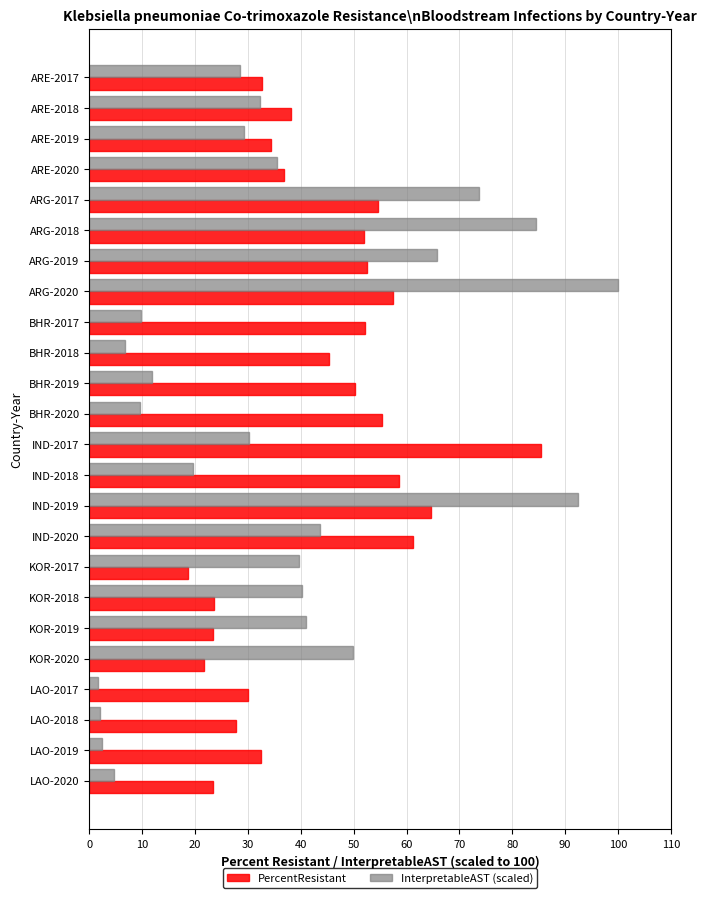

What are all the series names shown in the legend?

PercentResistant, InterpretableAST (scaled)